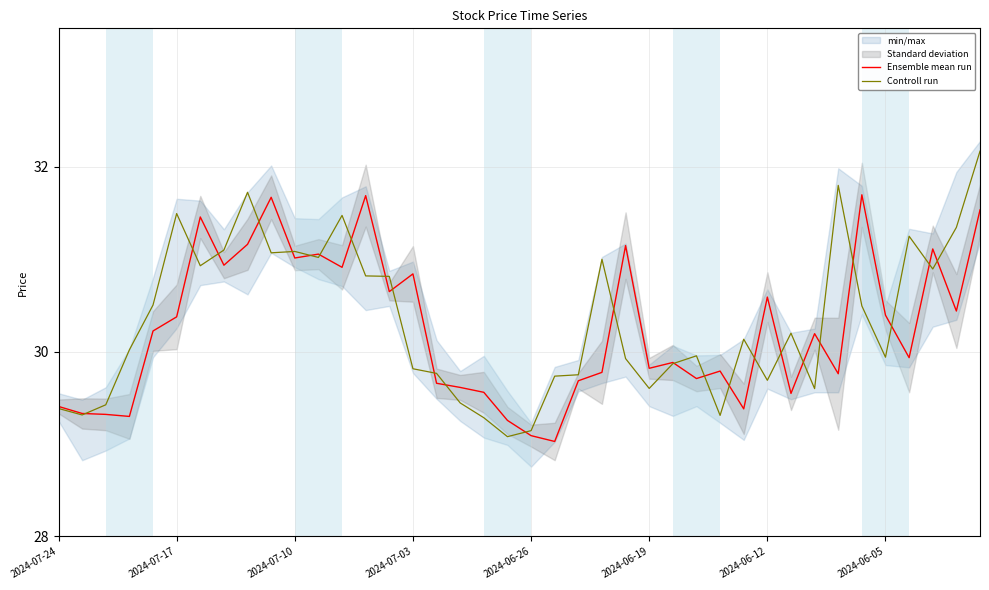

Is it true that Controll run equals 29.1 at 2024-06-26?

True